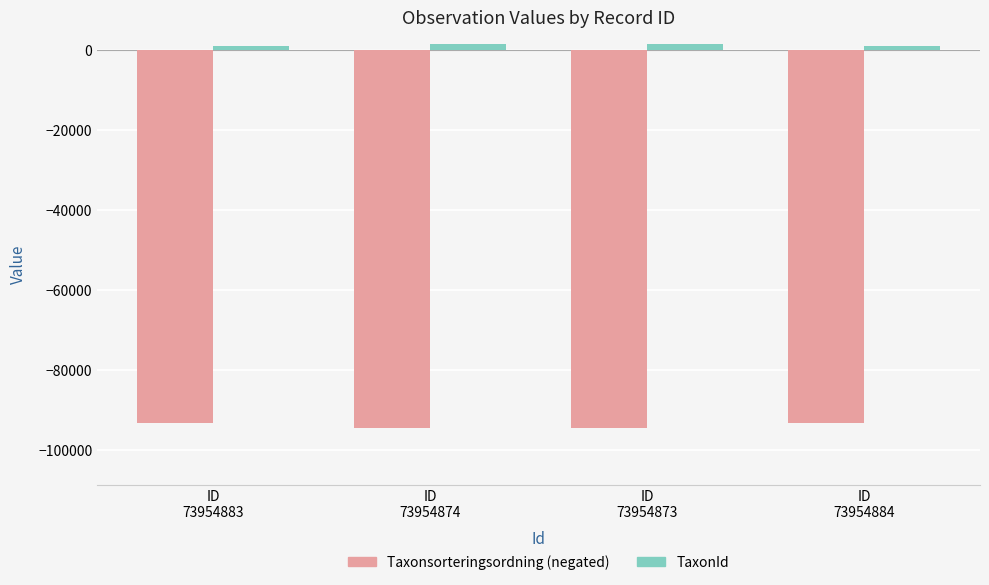

Reading right to left, list all the values displayed in this chart.

Taxonsorteringsordning (negated): -93160	-94521	-94521	-93160
TaxonId: 771	1455	1455	771